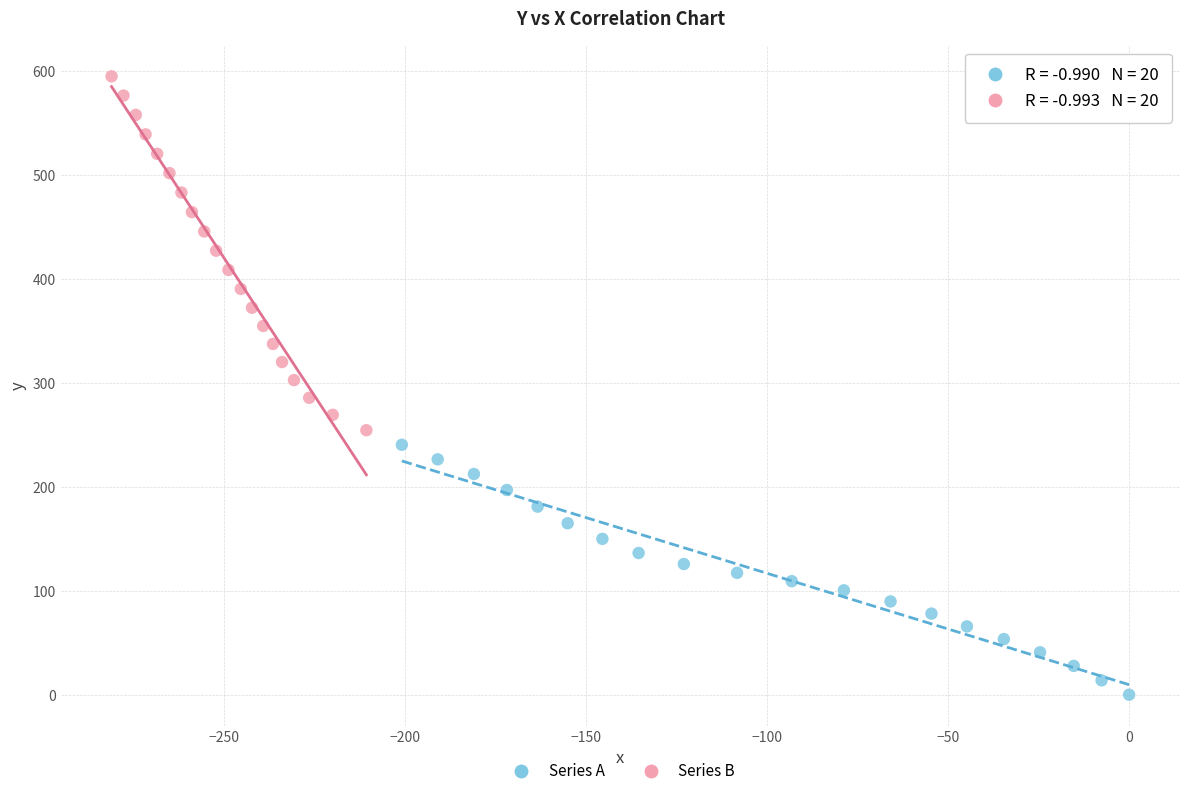

Which series has the widest spread of Y values?

Series B